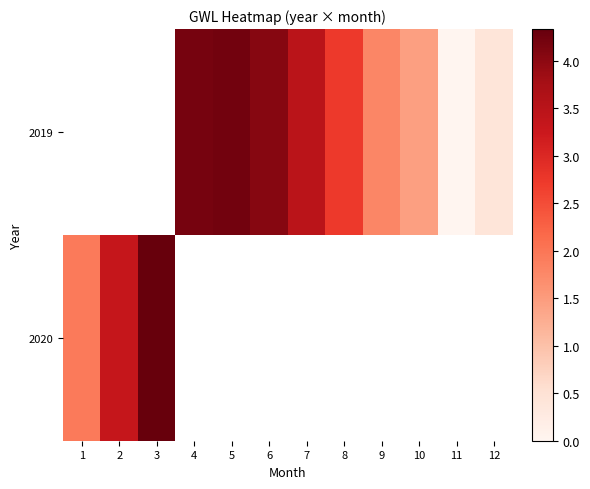

What is the difference between the second highest and second lowest values in the 2019 series?

3.8